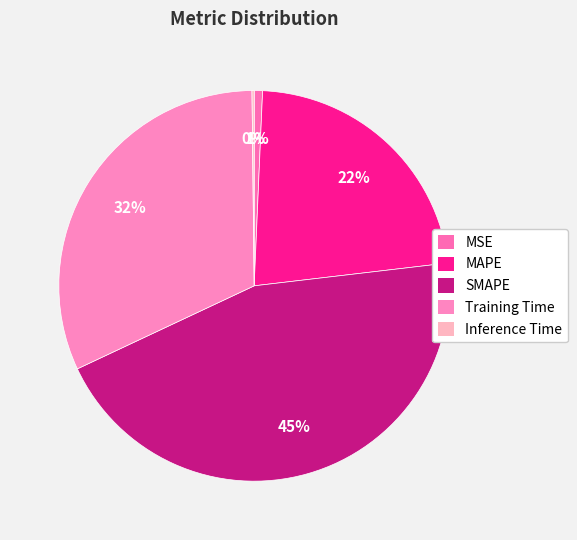

Is it true that SMAPE is 45% of the pie?

True